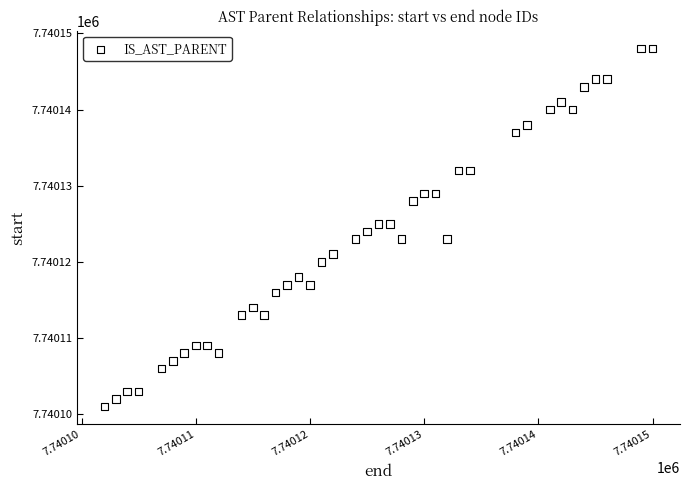

What is the range of Y values (max minus min)?

47